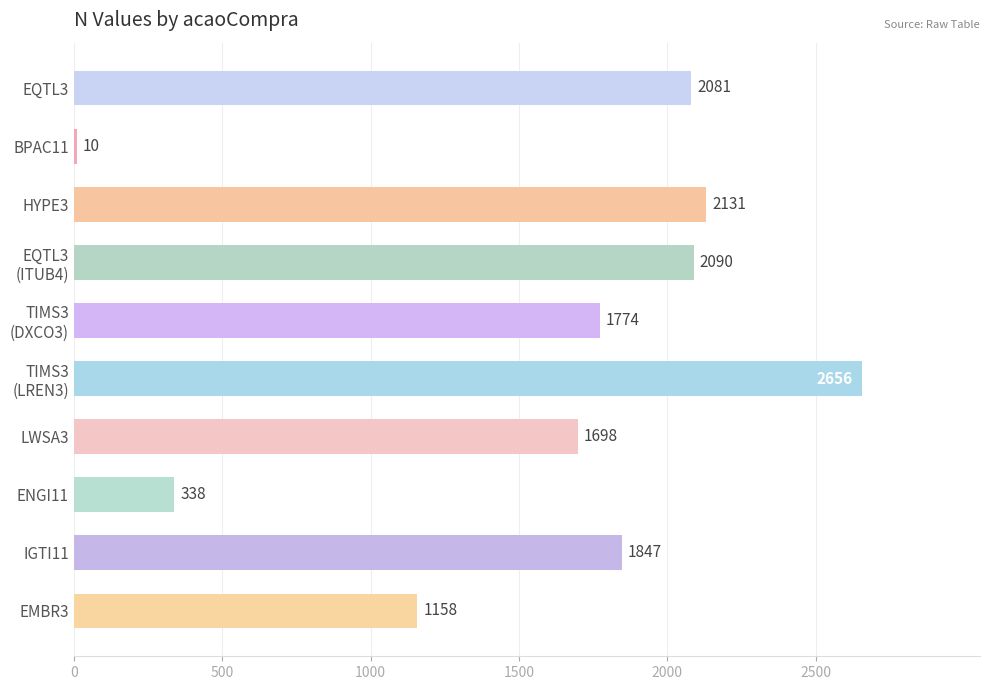

Reading top to bottom, extract all data points from this chart.

2081	10	2131	2090	1774	2656	1698	338	1847	1158